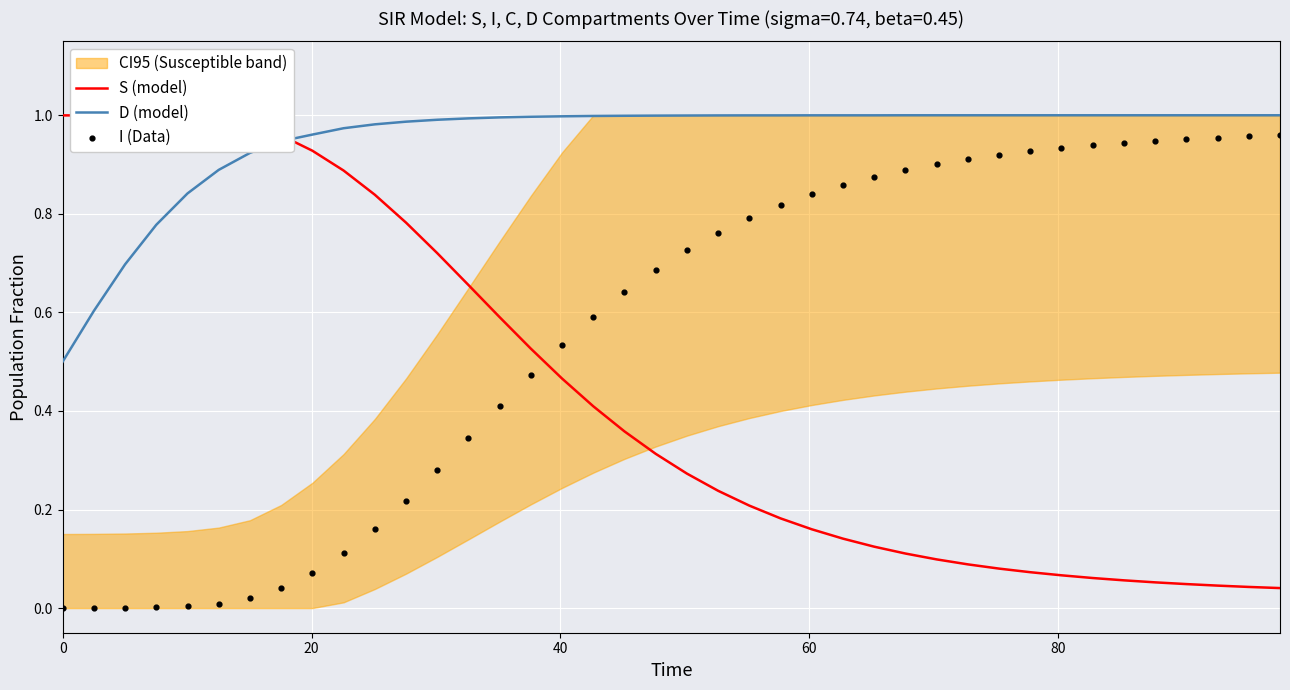

Which series has the largest total across all categories?

D (model)